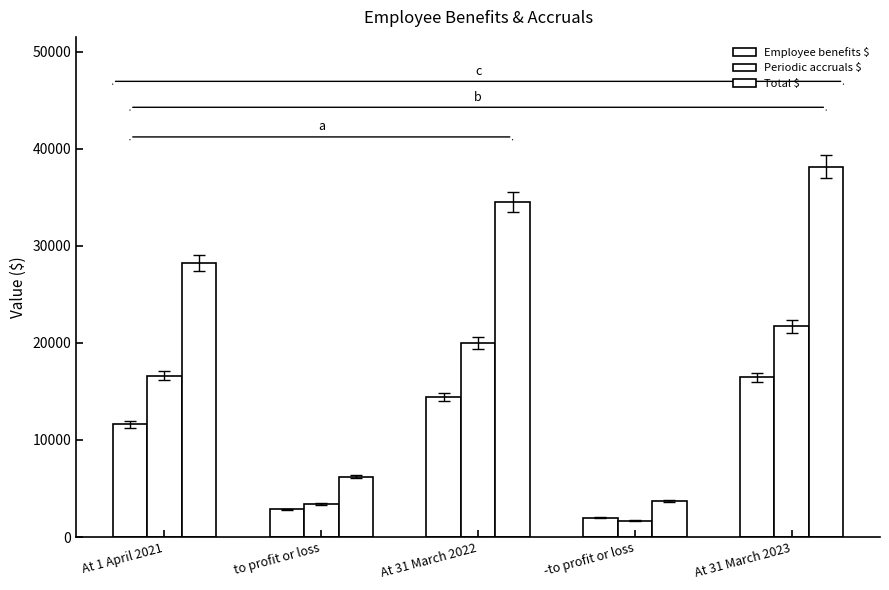

What is the total value across all series at At 31 March 2023?

76326